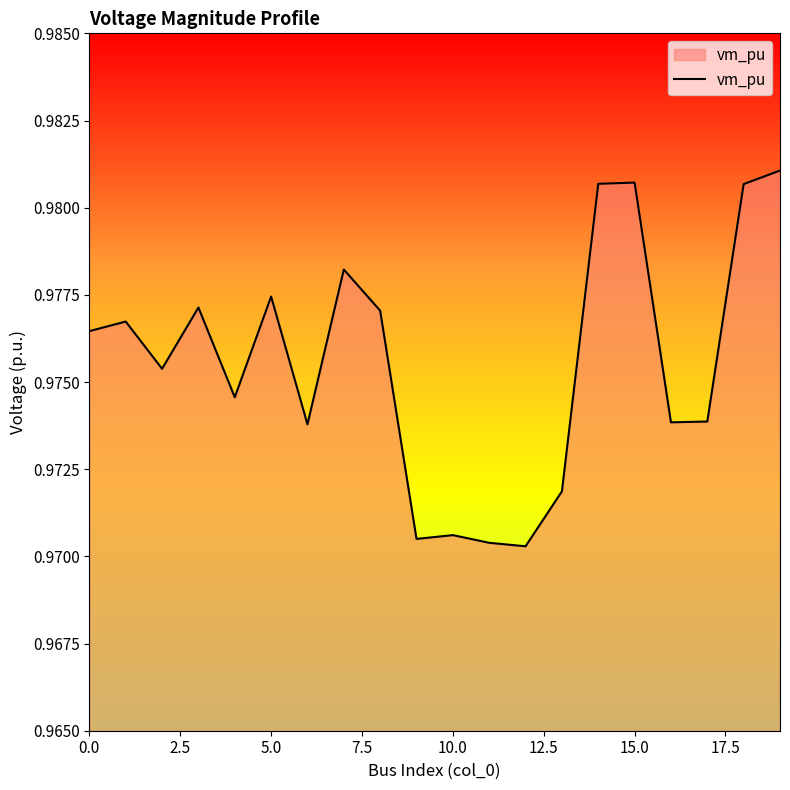

What is the sum of all values?

19.5